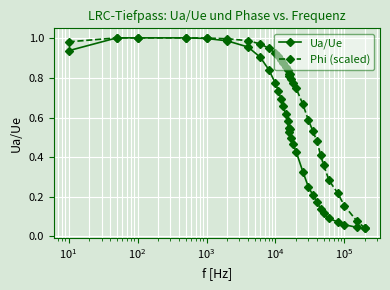

List the series in order of their overall mean, lowest first.

Ua/Ue, Phi (scaled)